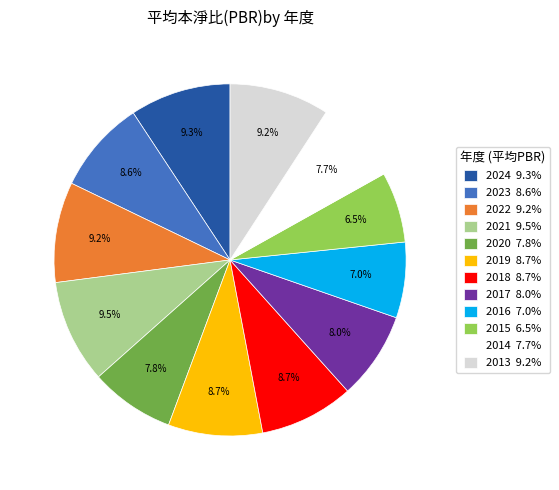

Does 2021 represent more than half of the total?

No